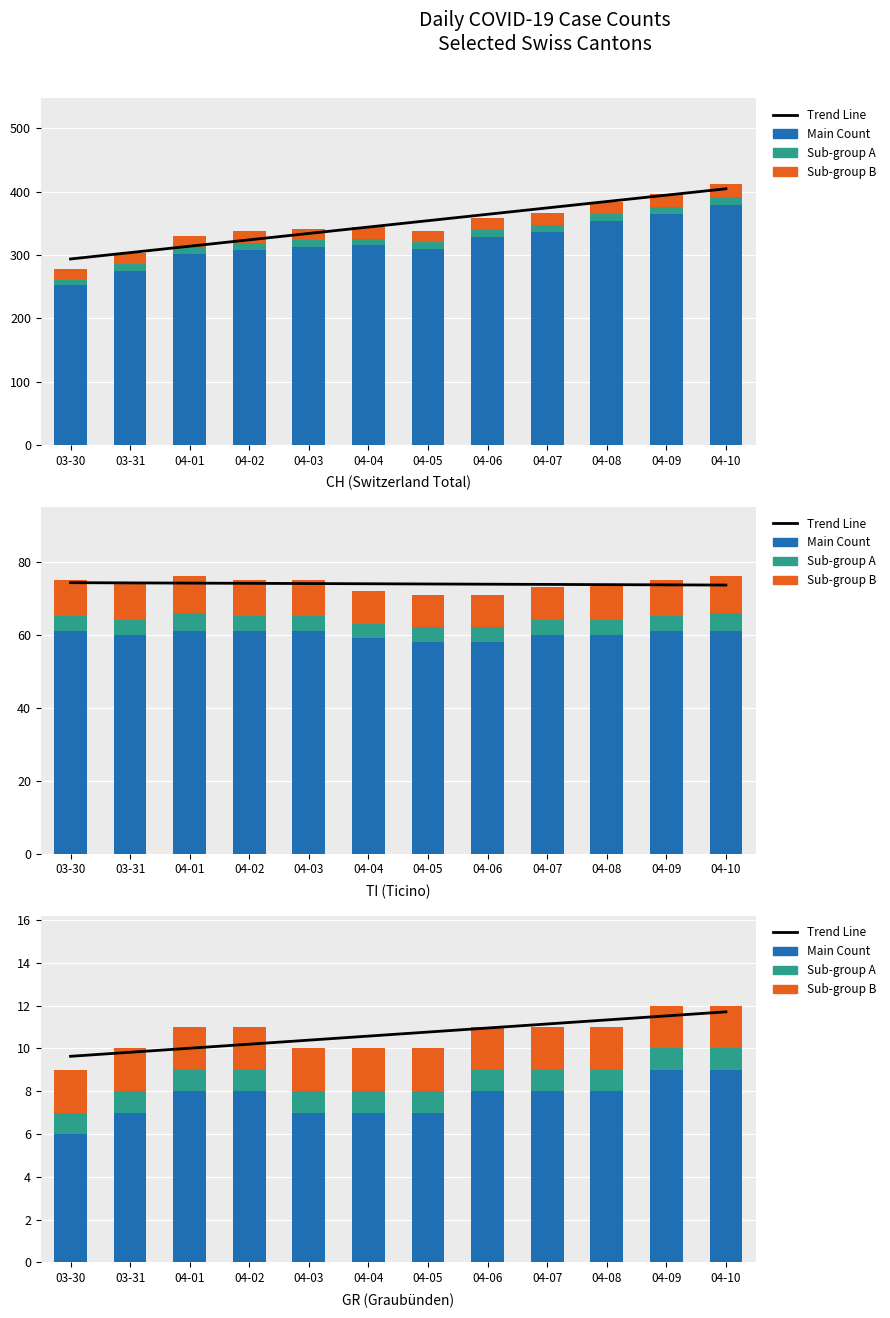

What is the difference between the maximum and second lowest values in the Main Count series?

2.0